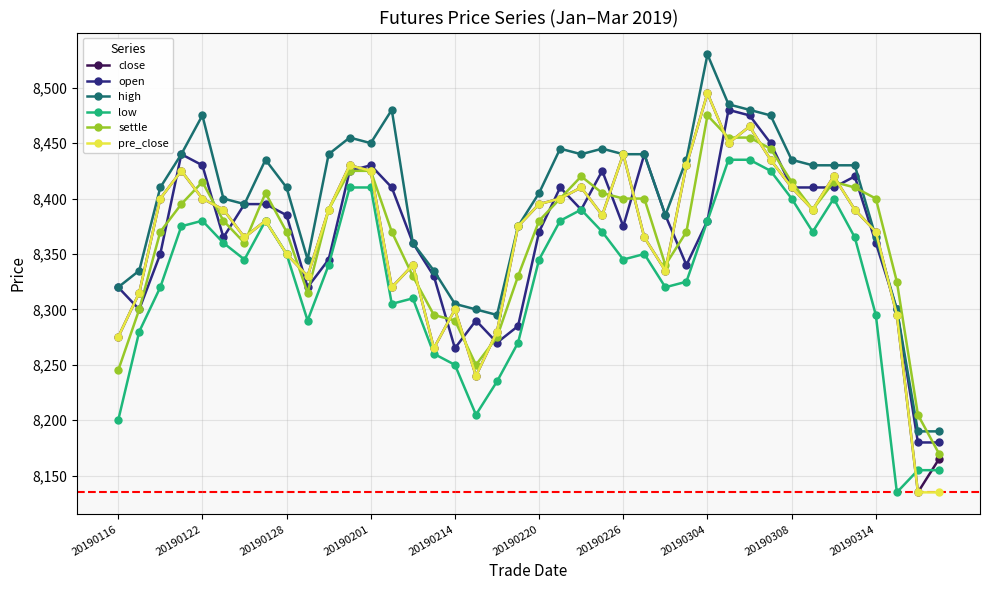

True or false: open has more than 2 points higher than both neighbors.

True